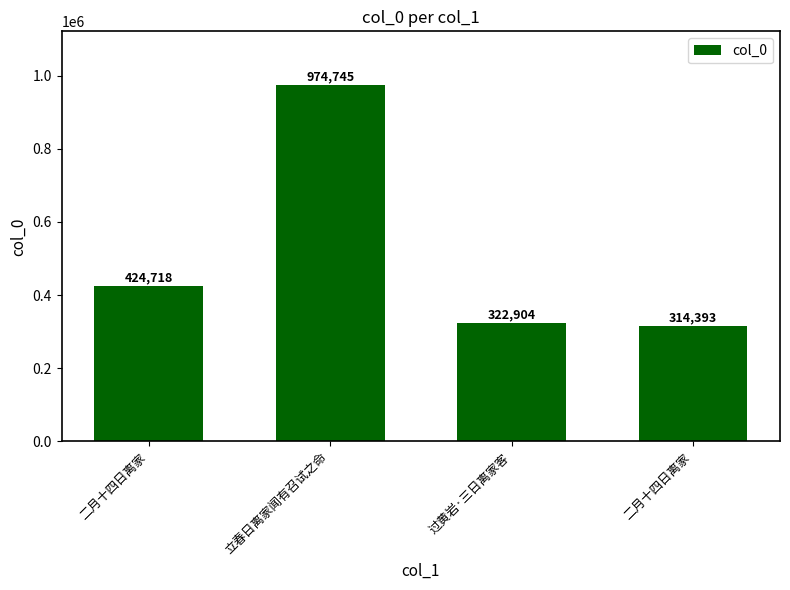

What is the label of the 3rd bar from the right?

立春日离家闻有召试之命